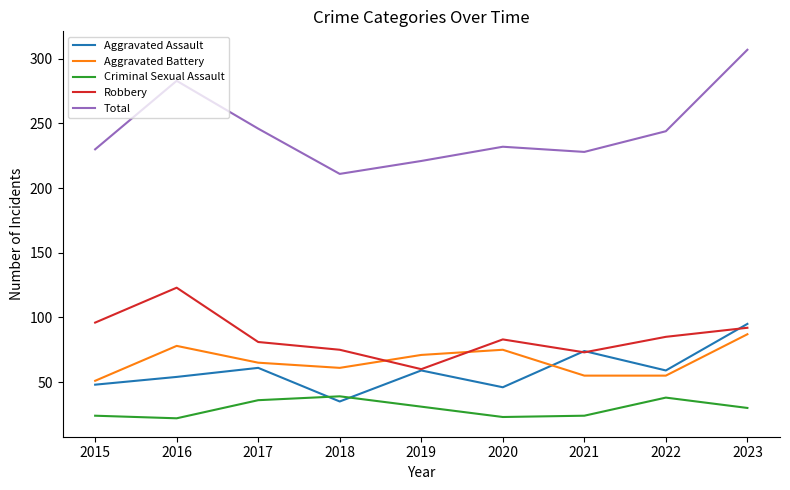

Which series changed the most between 2016 and 2018?

Total